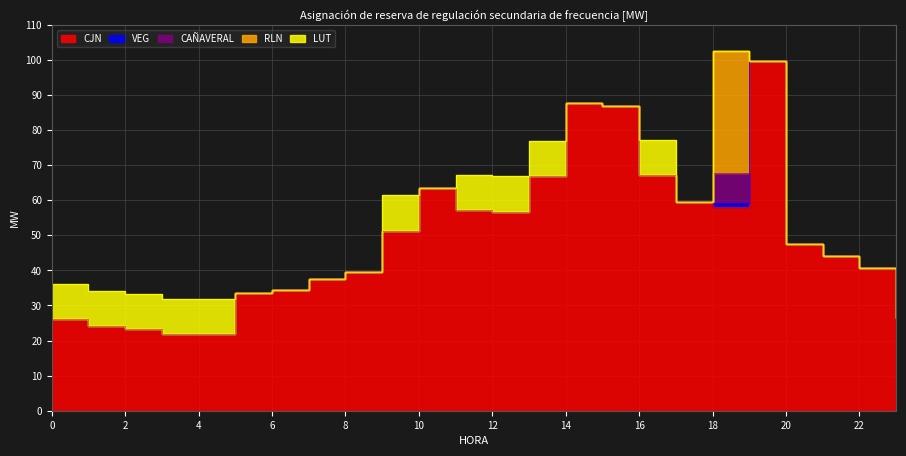

Reading left to right, list all the values displayed in this chart.

CJN: 0=26.2	1=24.1	2=23.4	3=21.9	4=21.9	5=33.4	6=34.3	7=37.4	8=39.6	9=51.4	10=63.6	11=57.1	12=56.8	13=67.0	14=87.7	15=86.9	16=67.2	17=59.4	18=58.1	19=99.5	20=47.6	21=44.0	22=40.7	23=26.5
VEG: 0=0.0	1=0.0	2=0.0	3=0.0	4=0.0	5=0.0	6=0.0	7=0.0	8=0.0	9=0.0	10=0.0	11=0.0	12=0.0	13=0.0	14=0.0	15=0.0	16=0.0	17=0.0	18=1.1	19=0.0	20=0.0	21=0.0	22=0.0	23=0.0
CAÑAVERAL: 0=0.0	1=0.0	2=0.0	3=0.0	4=0.0	5=0.0	6=0.0	7=0.0	8=0.0	9=0.0	10=0.0	11=0.0	12=0.0	13=0.0	14=0.0	15=0.0	16=0.0	17=0.0	18=8.7	19=0.0	20=0.0	21=0.0	22=0.0	23=0.0
RLN: 0=0.0	1=0.0	2=0.0	3=0.0	4=0.0	5=0.0	6=0.0	7=0.0	8=0.0	9=0.0	10=0.0	11=0.0	12=0.0	13=0.0	14=0.0	15=0.0	16=0.0	17=0.0	18=34.6	19=0.0	20=0.0	21=0.0	22=0.0	23=0.0
LUT: 0=10.0	1=10.0	2=10.0	3=10.0	4=10.0	5=0.0	6=0.0	7=0.0	8=0.0	9=10.0	10=0.0	11=10.0	12=10.0	13=10.0	14=0.0	15=0.0	16=10.0	17=0.0	18=0.0	19=0.0	20=0.0	21=0.0	22=0.0	23=10.0